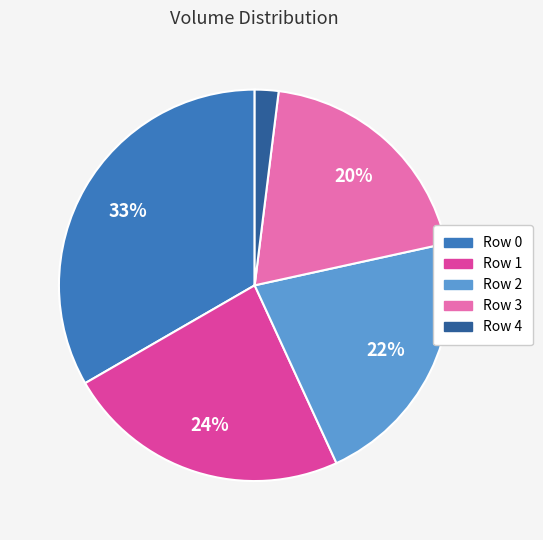

Which category has the biggest portion of the pie?

Row 0